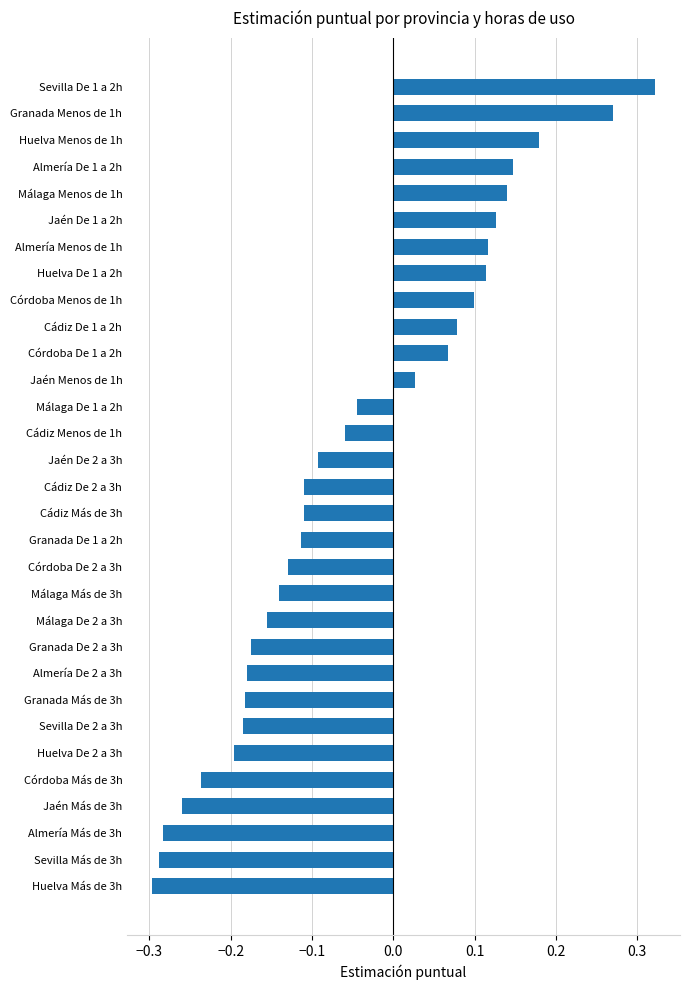

At which category does the chart reach its minimum across all series?

Huelva Más de 3h